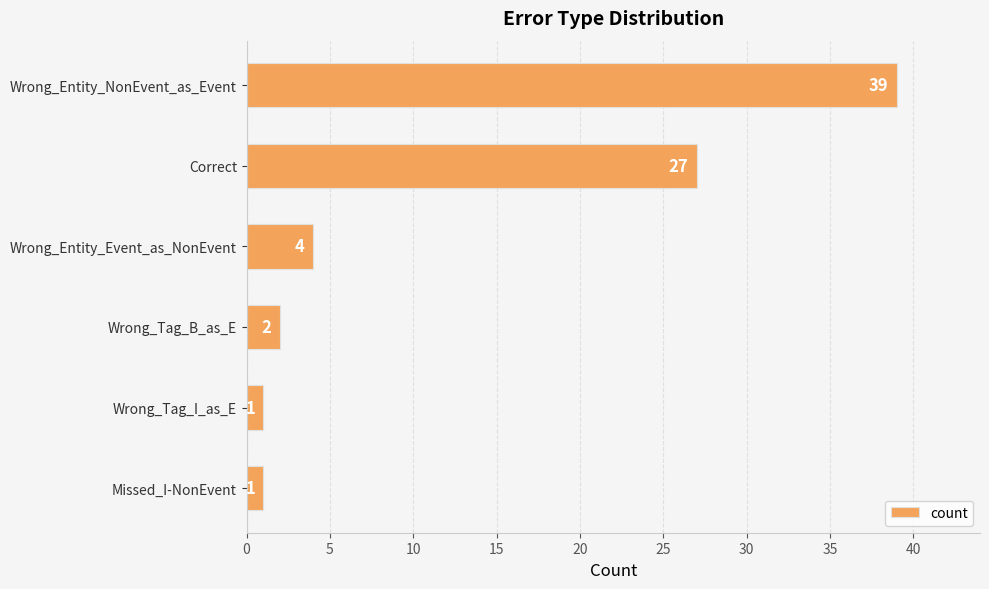

Reading top to bottom, what are all the values shown in this chart?

Wrong_Entity_NonEvent_as_Event=39	Correct=27	Wrong_Entity_Event_as_NonEvent=4	Wrong_Tag_B_as_E=2	Wrong_Tag_I_as_E=1	Missed_I-NonEvent=1